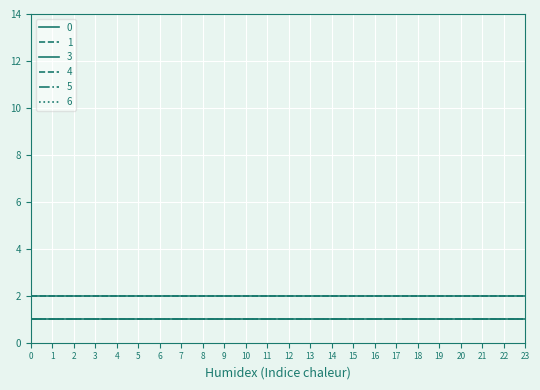

True or false: 3 and 5 cross at least once.

False